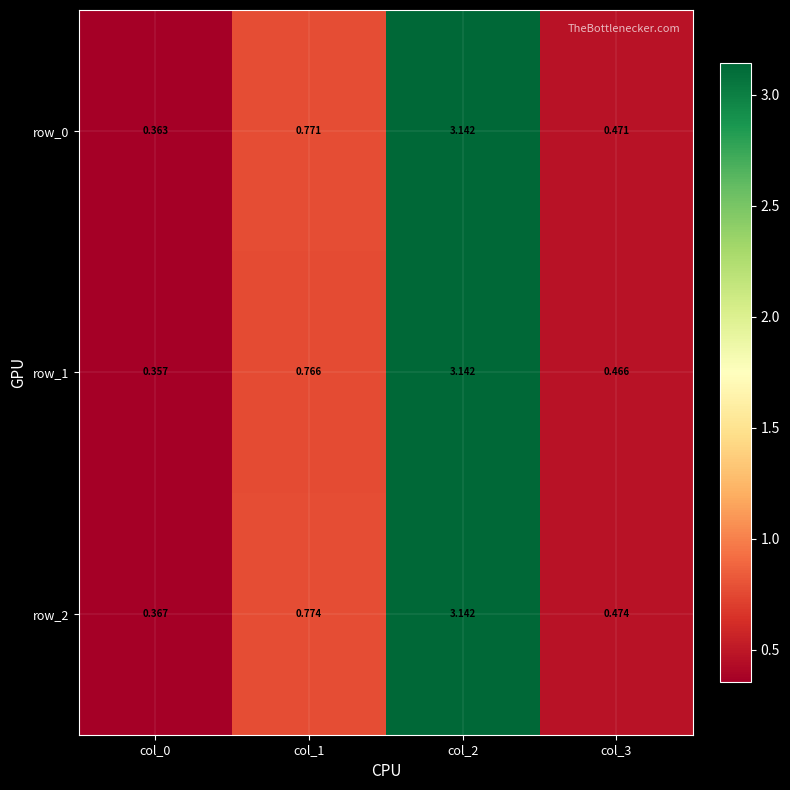

At col_1, list the series in order from smallest to largest.

row_1, row_0, row_2